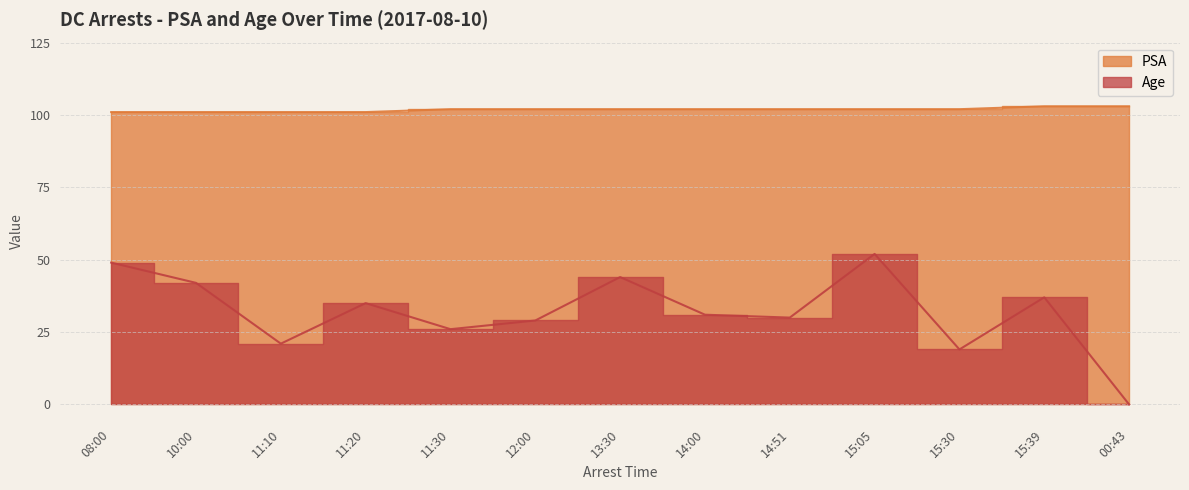

How many lines are shown in the chart?

2